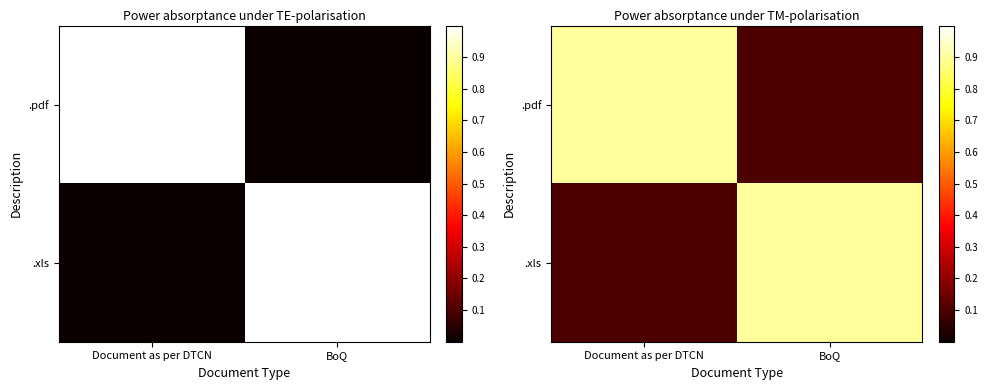

Is the value of .xls at Document as per DTCN greater than the value of .pdf at BoQ?

No